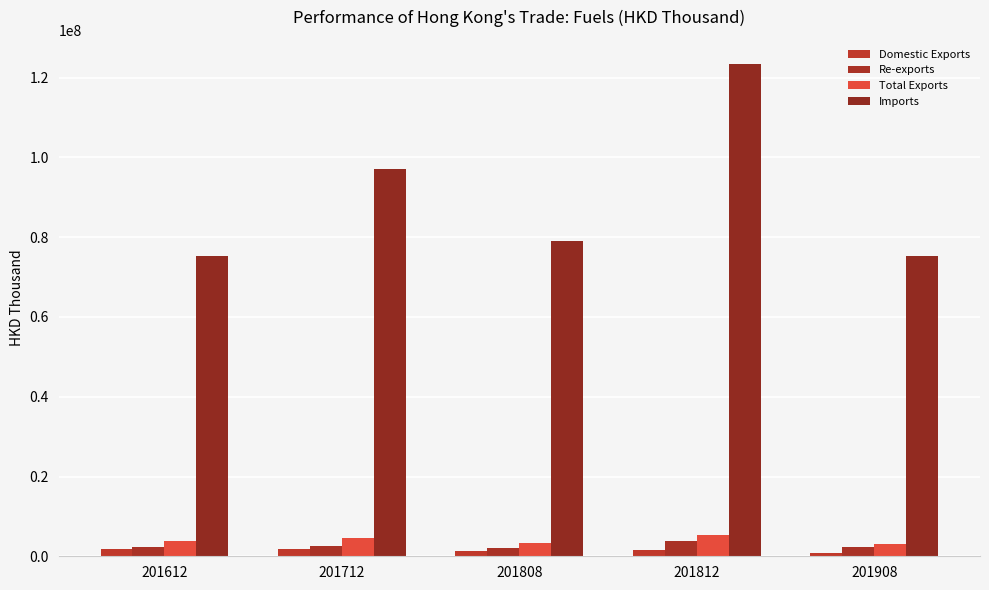

At which category is the sum across all series the highest?

201812